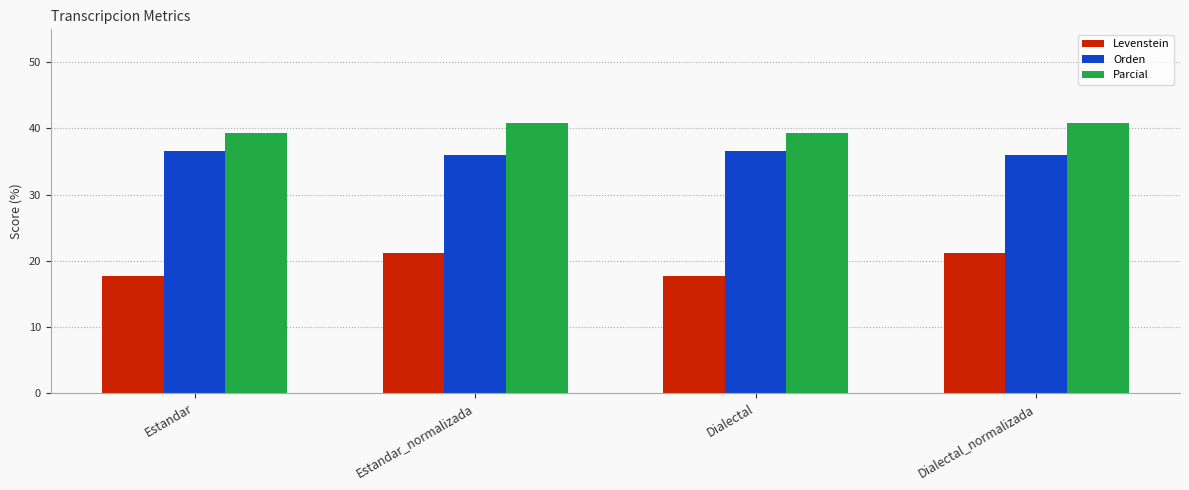

The Parcial series shows 24.3 at Estandar_normalizada. True or false?

False